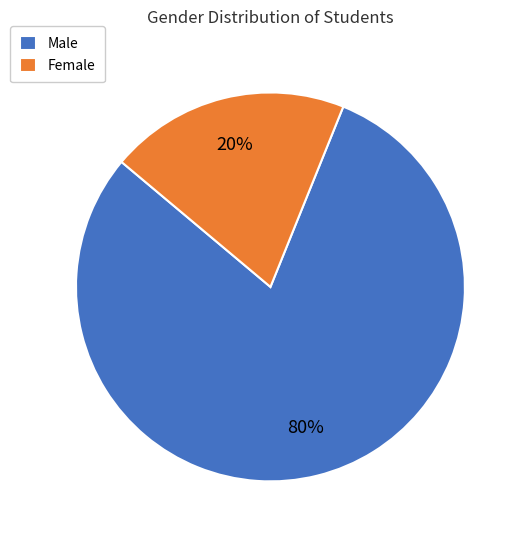

To the nearest percent, what portion does Male represent?

80%